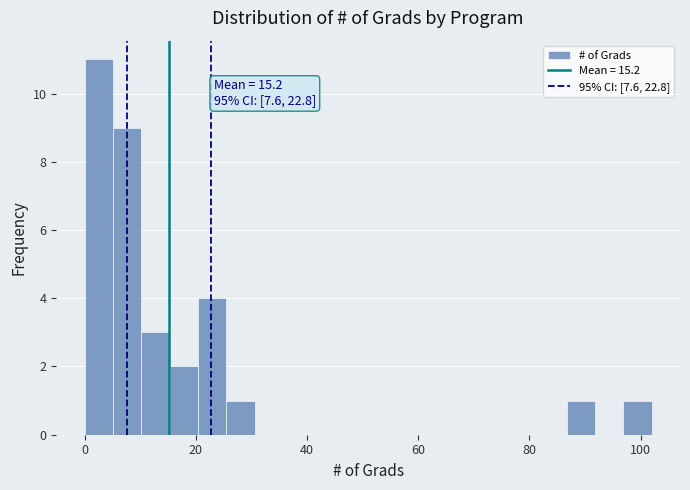

Read against the x-axis, roughly where is the centre of the tallest bar?

2